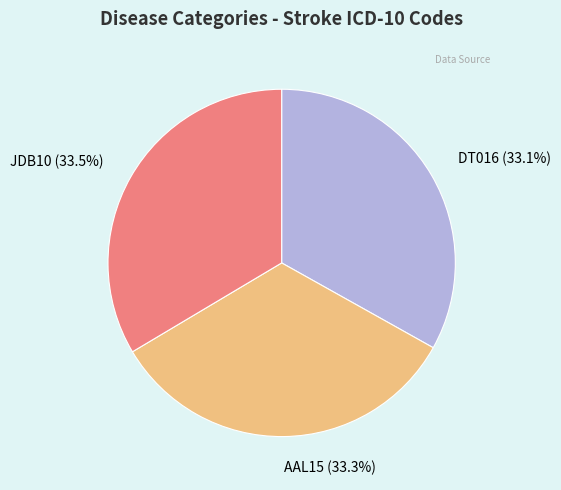

Does any single category account for the majority?

No